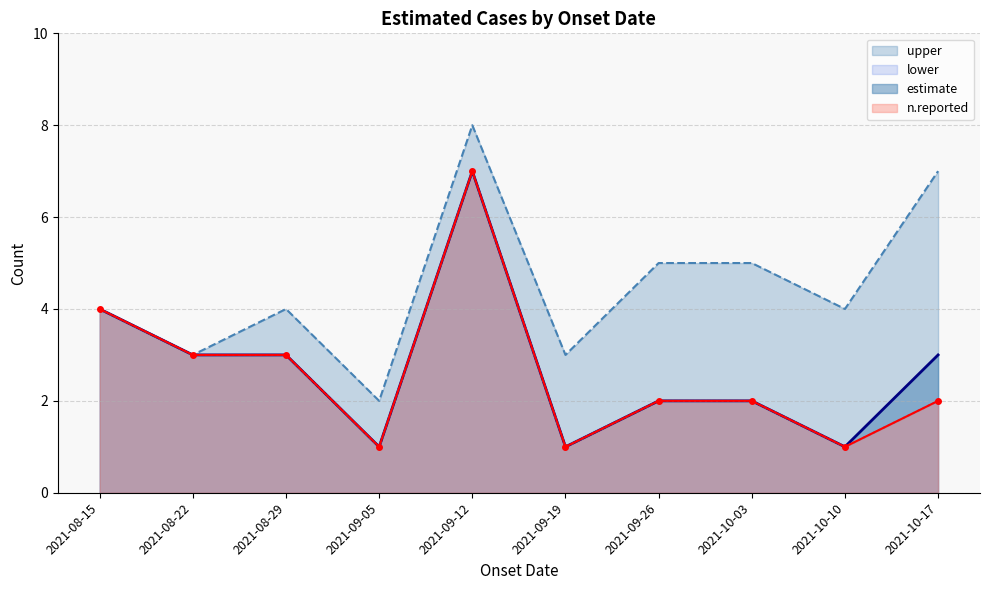

Where does the n.reported series first go above 2?

2021-08-15